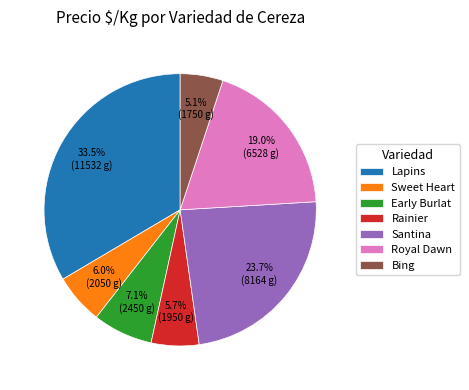

To the nearest percent, what portion does Royal Dawn represent?

19%